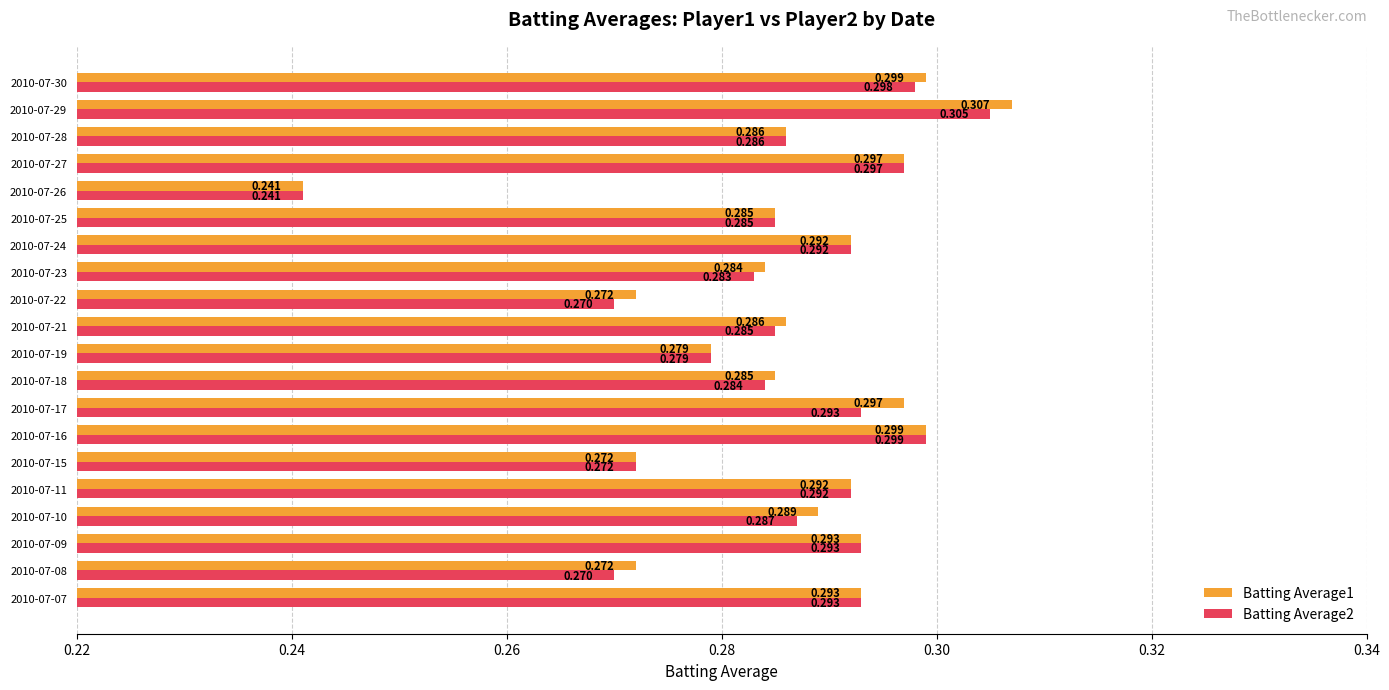

How many data points does each series have?

20